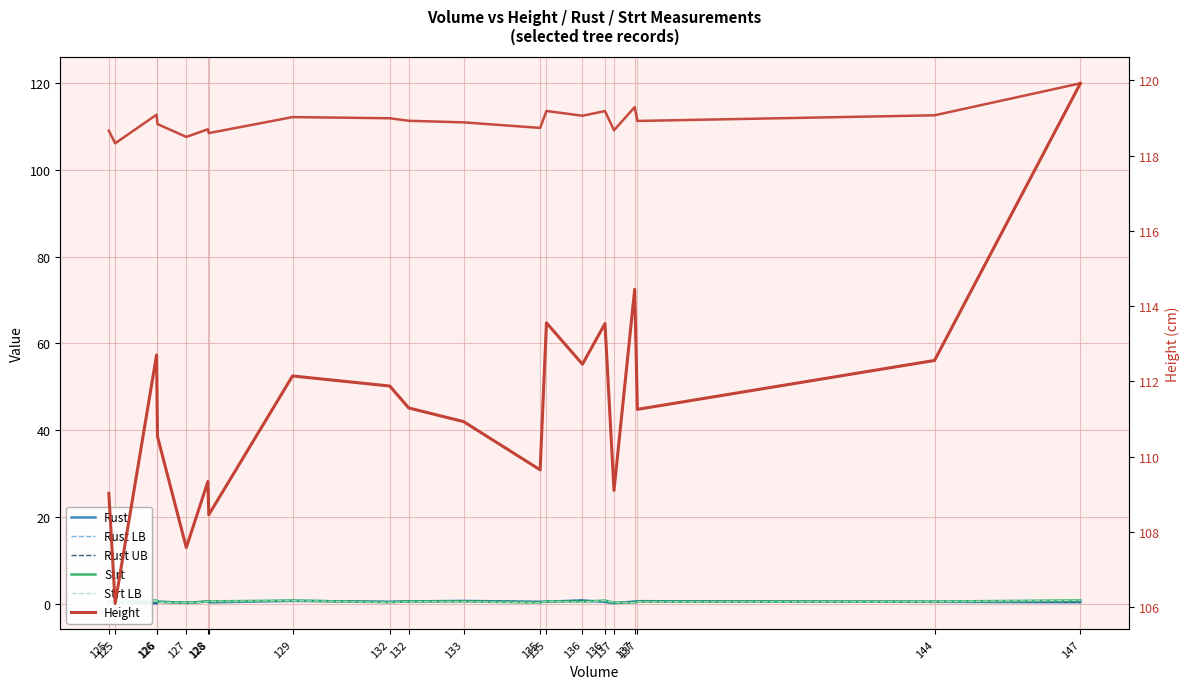

At how many categories does at least one series exceed 15?

20